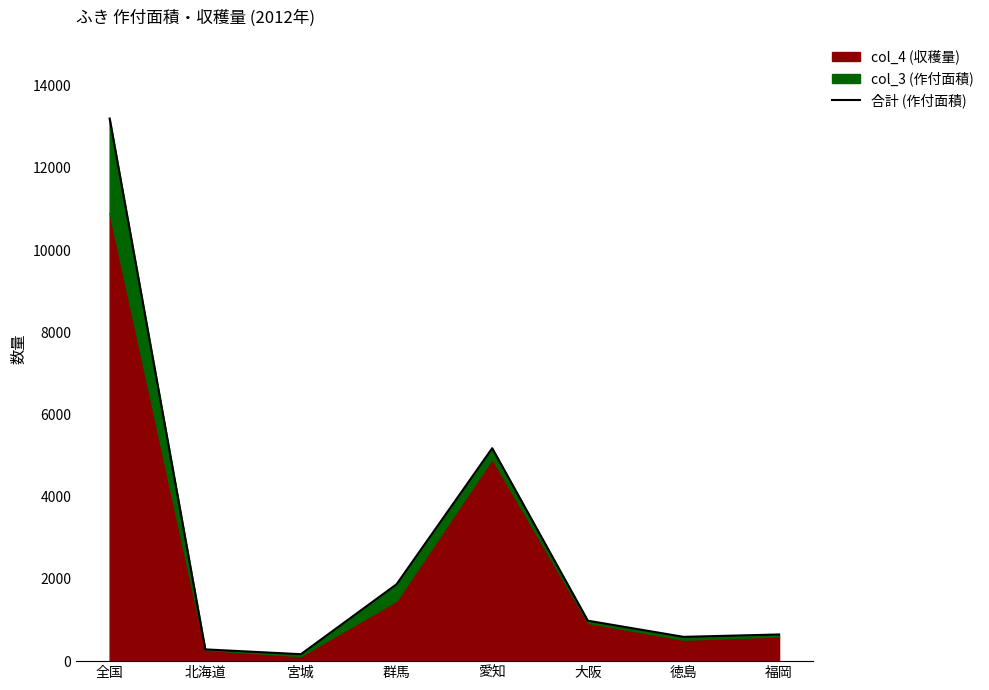

What is the label of the 4th point from the right?

愛知